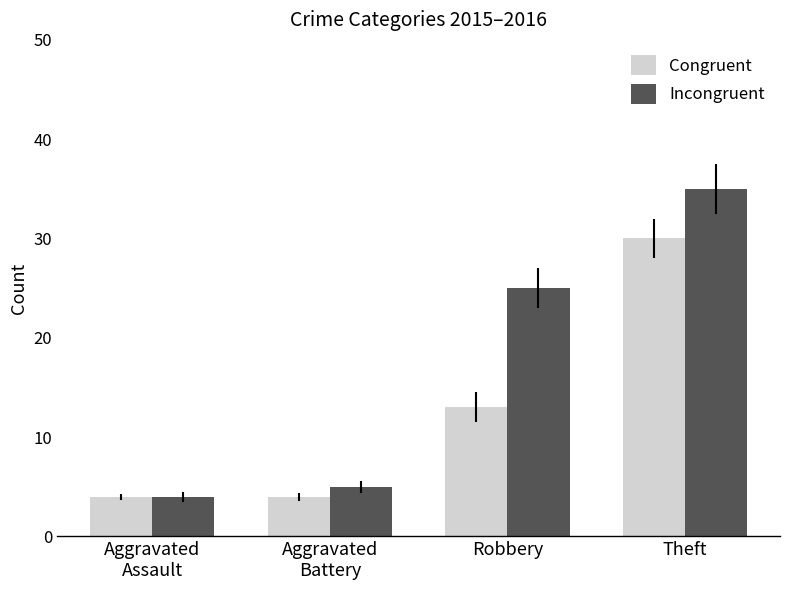

Reading left to right, list all the values displayed in this chart.

Congruent: 4	4	13	30
Incongruent: 4	5	25	35